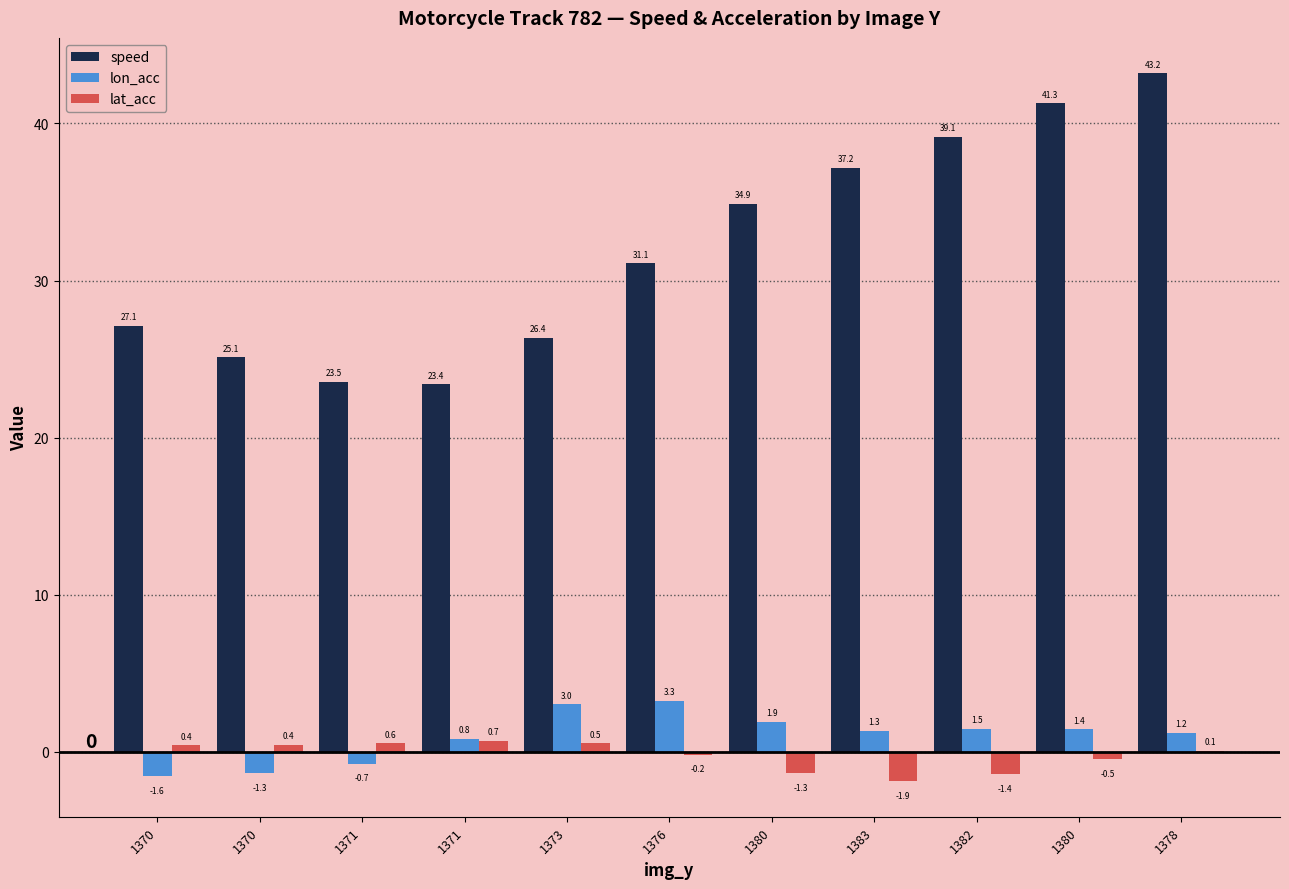

Which label corresponds to the largest value in the chart?

1378